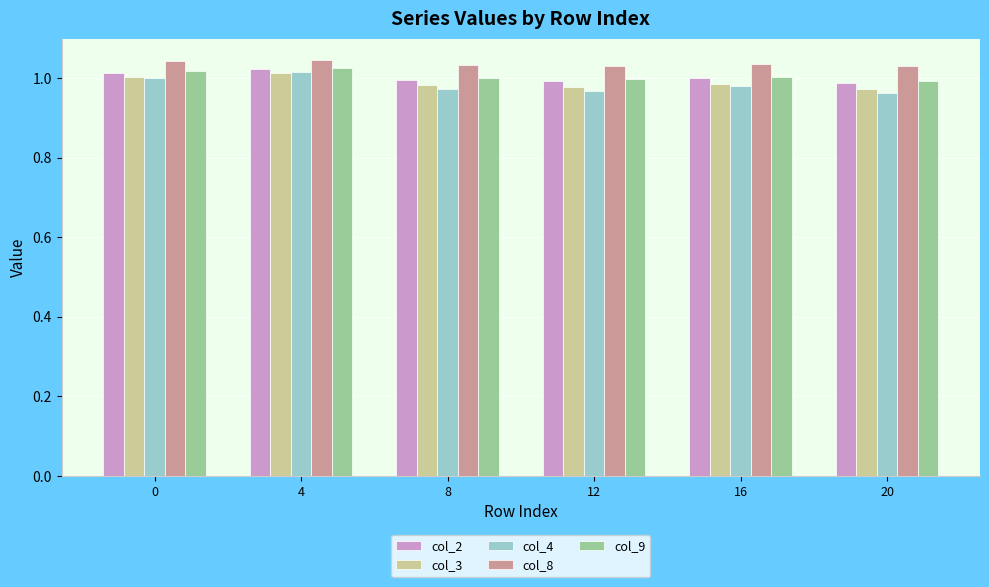

The value of col_9 at 16 is 1.0. True or false?

True